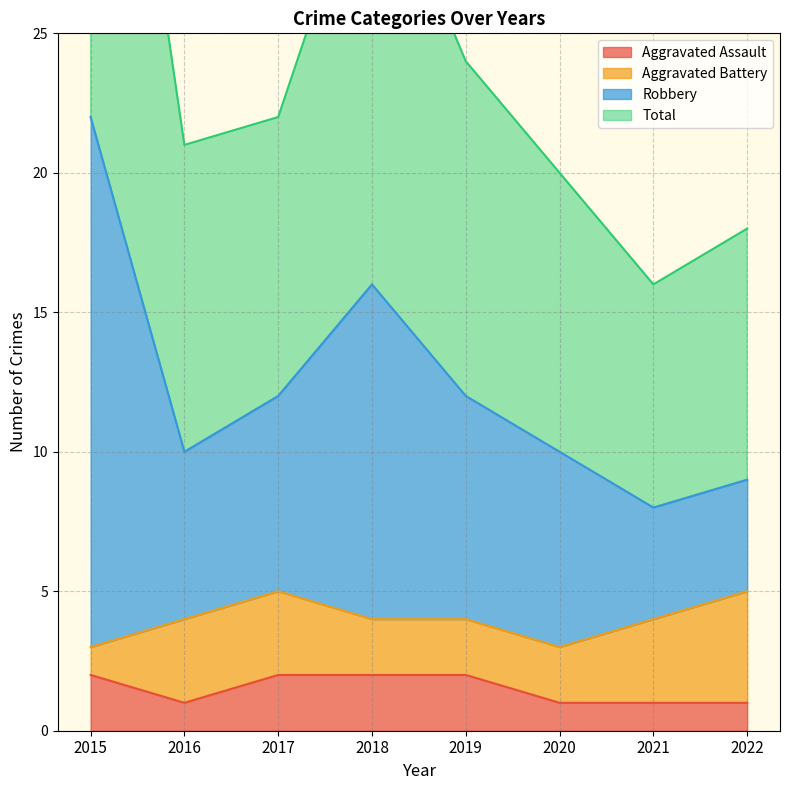

At which category does the chart reach its peak across all series?

2015